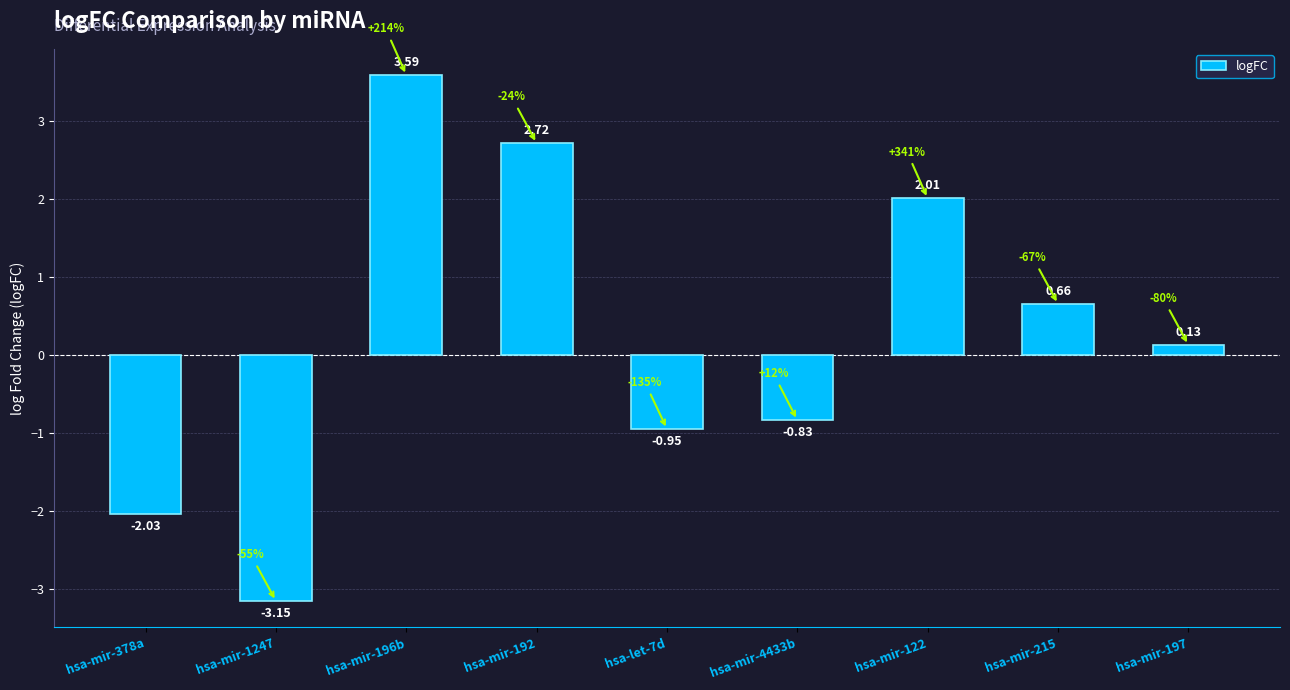

At which label is the value closest to 0?

hsa-mir-197